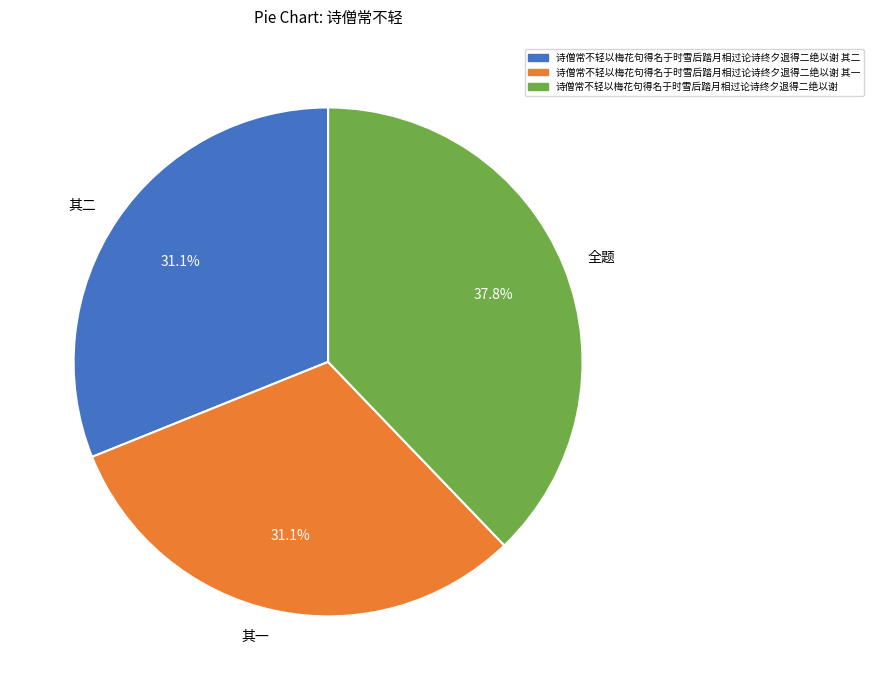

Which slice is the largest?

全题